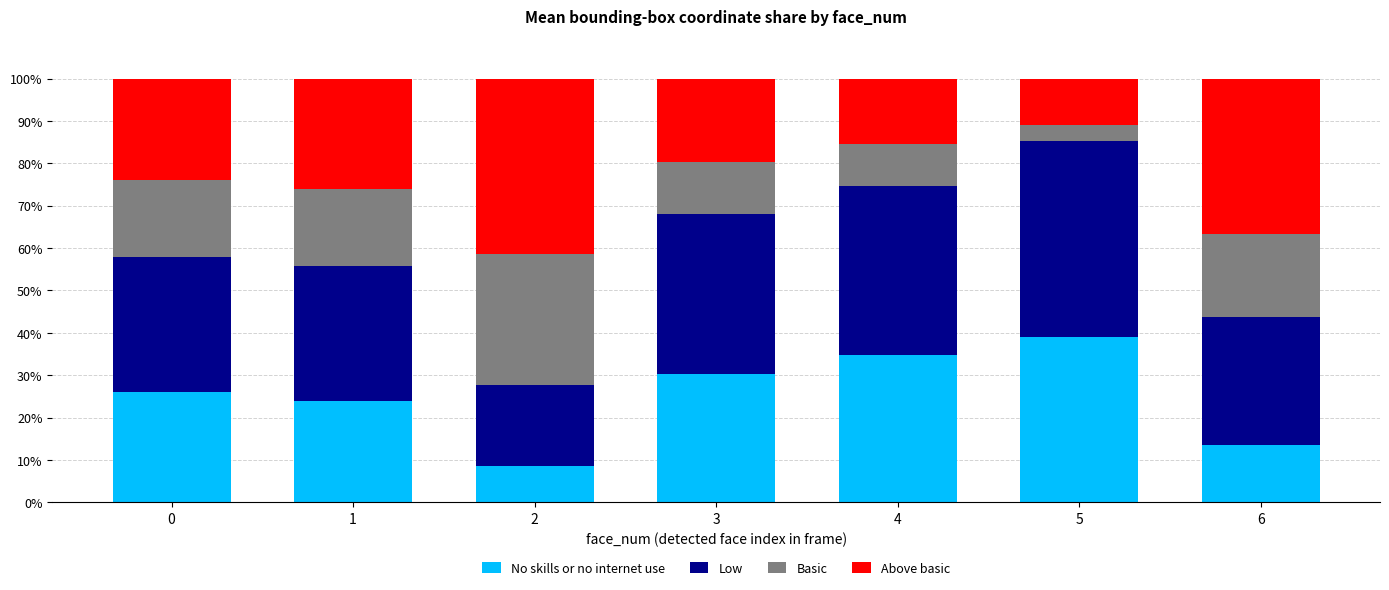

What is the maximum value for No skills or no internet use?

39.1